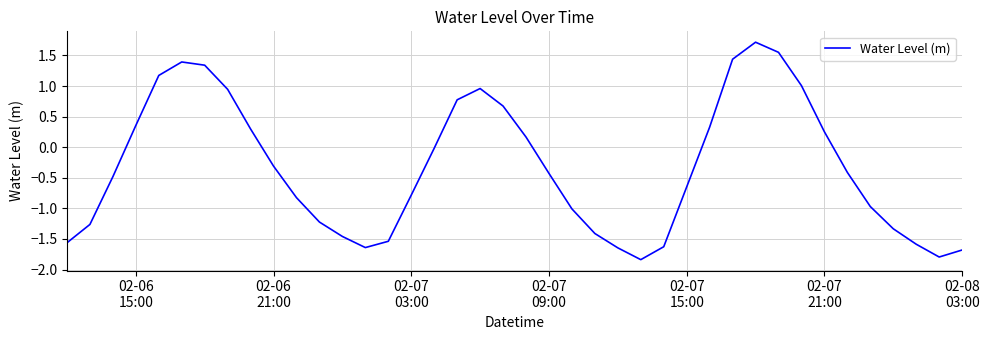

What is the maximum value shown in the chart?

1.7